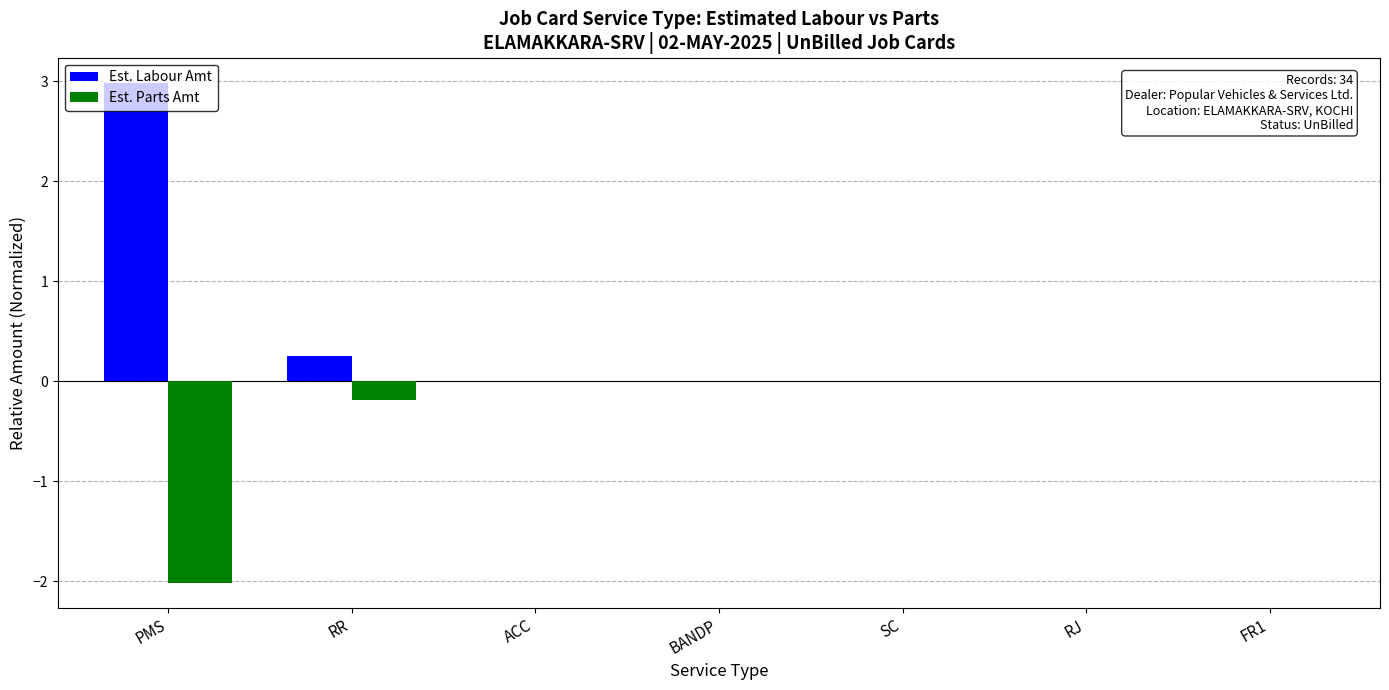

What is the sum of all Est. Labour Amt values?

3.2